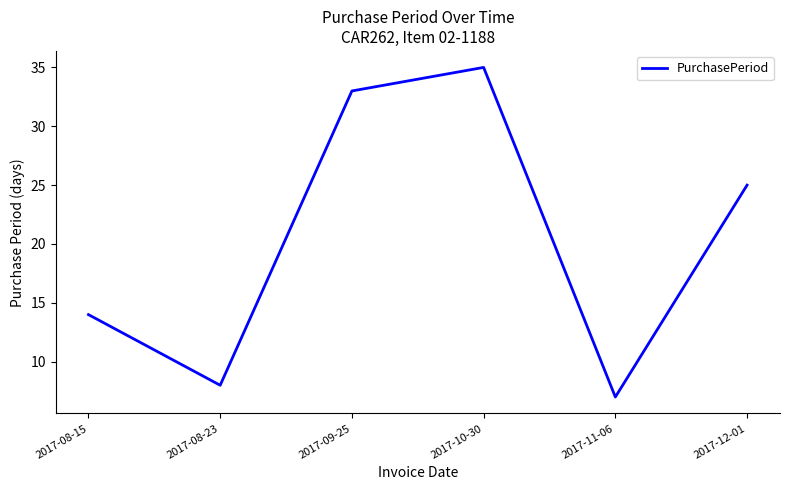

What is the change in value from 2017-08-15 to 2017-11-06?

-7